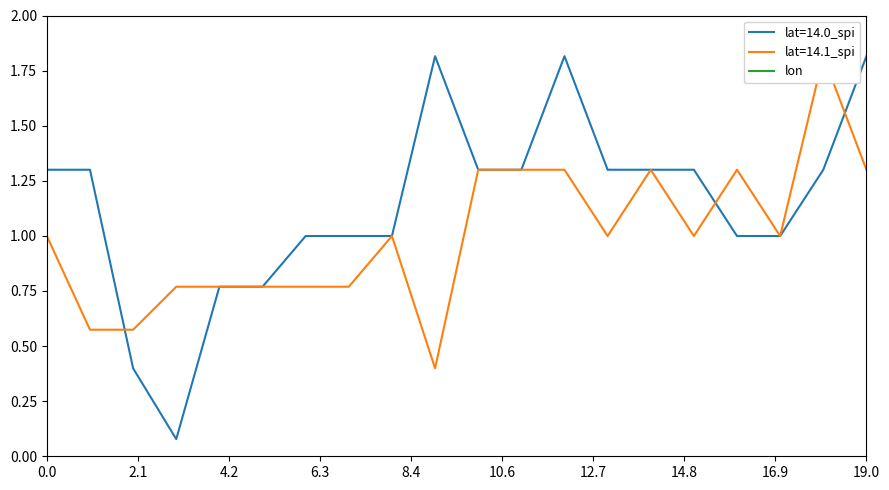

What is the highest value of the lat=14.0_spi series?

1.8